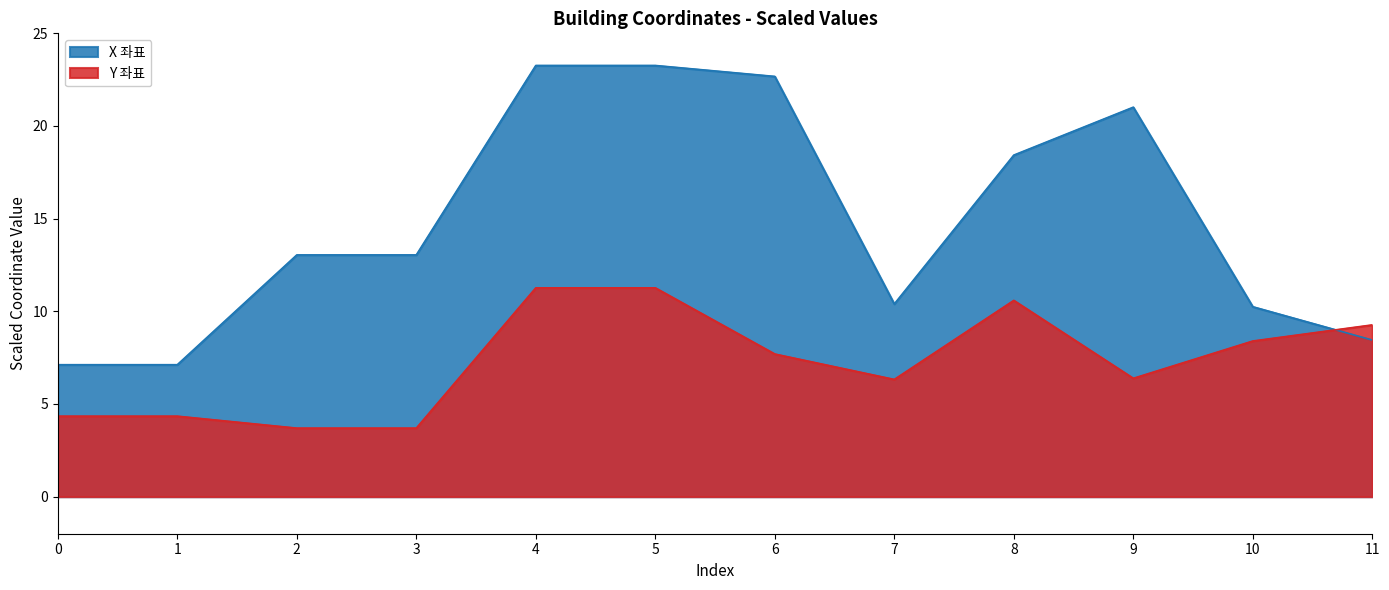

Reading right to left, transcribe all the data shown in this chart.

X 좌표: 11=8.5	10=10.2	9=21.0	8=18.4	7=10.4	6=22.7	5=23.3	4=23.3	3=13.0	2=13.0	1=7.1	0=7.1
Y 좌표: 11=9.3	10=8.4	9=6.4	8=10.6	7=6.3	6=7.7	5=11.3	4=11.3	3=3.7	2=3.7	1=4.3	0=4.3